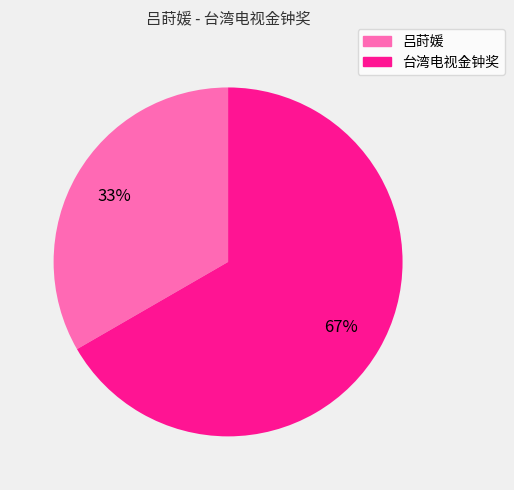

Is the sum of 吕莳媛 and 台湾电视金钟奖 greater than half?

Yes